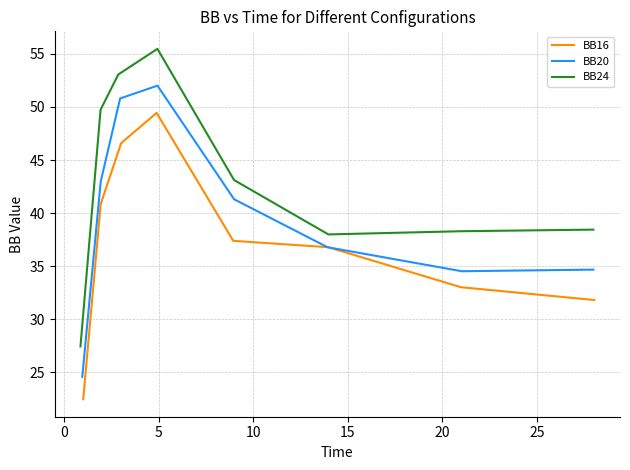

What is the minimum value for BB20?

24.6